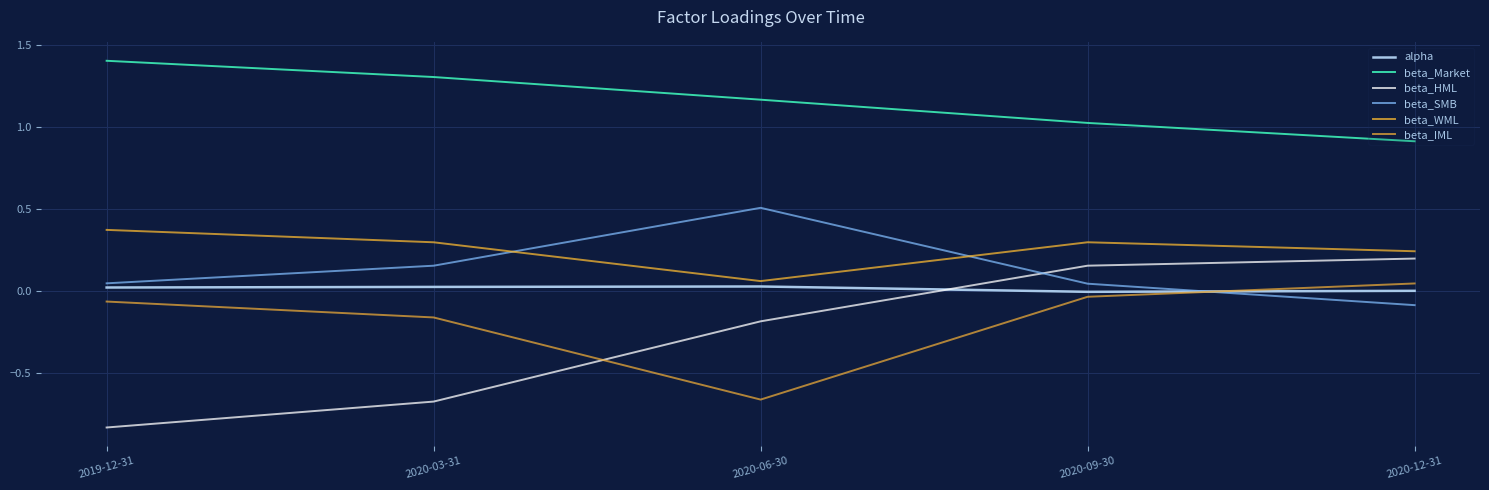

How many lines are shown in the chart?

6